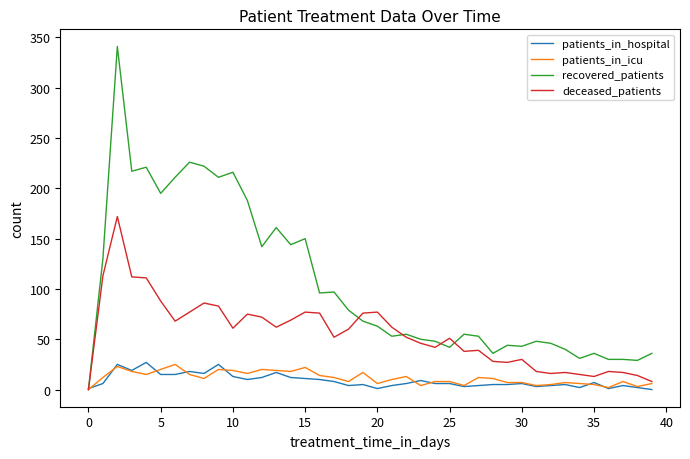

Which series has the largest total across all categories?

recovered_patients